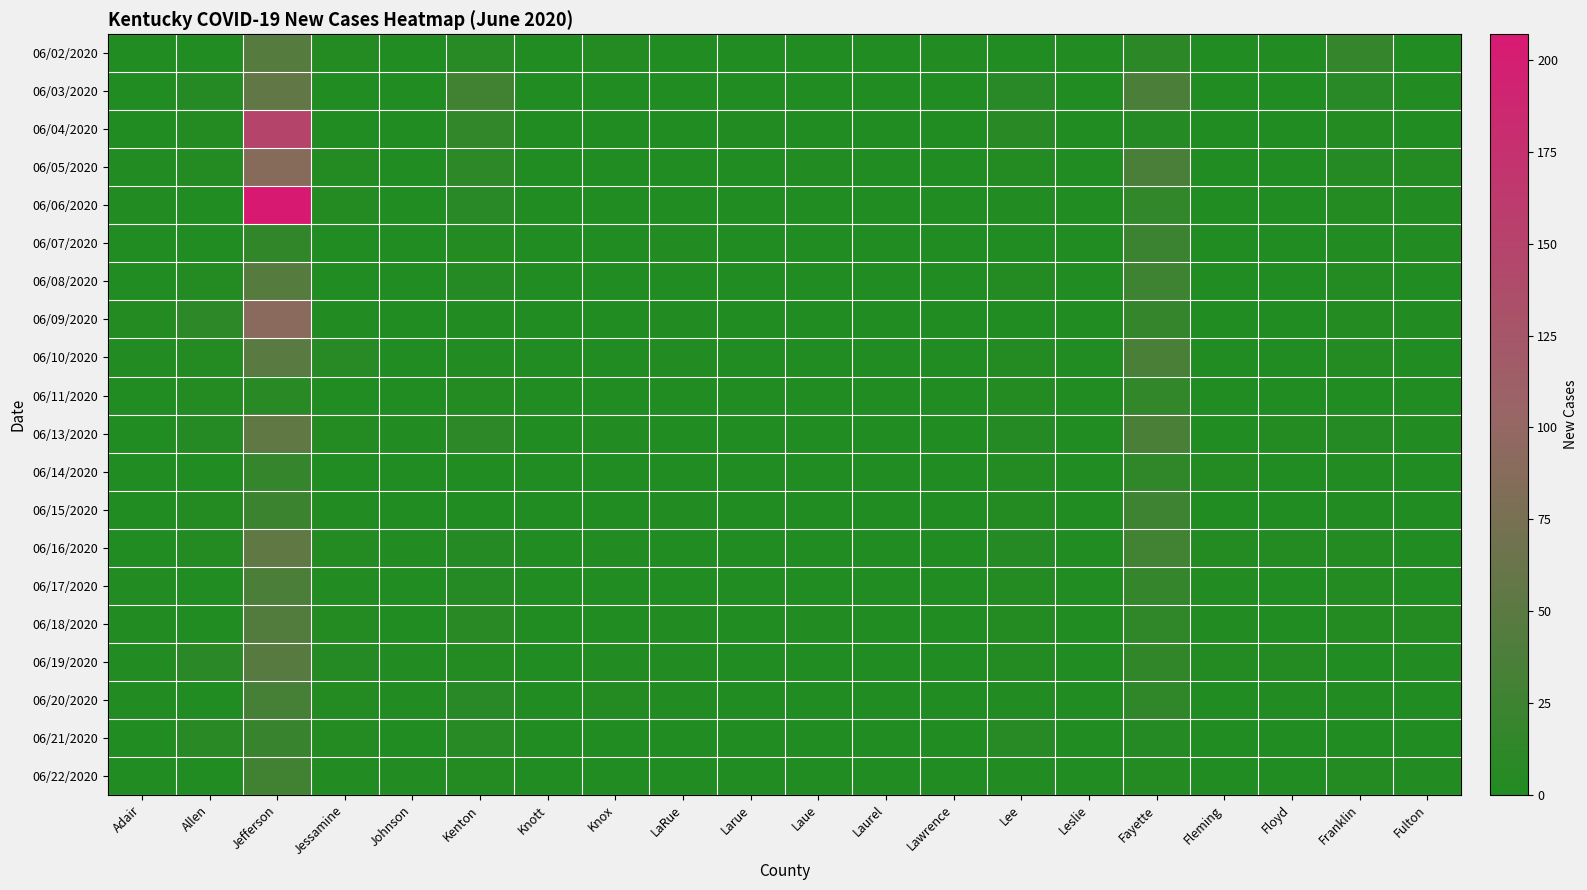

Reading left to right, transcribe all the data shown in this chart.

06/02/2020: Adair=0	Allen=0	Jefferson=46	Jessamine=2	Johnson=0	Kenton=6	Knott=0	Knox=2	LaRue=0	Larue=0	Laue=0	Laurel=0	Lawrence=1	Lee=0	Leslie=1	Fayette=10	Fleming=0	Floyd=1	Franklin=17	Fulton=0
06/03/2020: Adair=0	Allen=5	Jefferson=55	Jessamine=0	Johnson=0	Kenton=27	Knott=0	Knox=0	LaRue=0	Larue=0	Laue=0	Laurel=0	Lawrence=0	Lee=8	Leslie=0	Fayette=37	Fleming=0	Floyd=0	Franklin=8	Fulton=1
06/04/2020: Adair=0	Allen=4	Jefferson=149	Jessamine=0	Johnson=0	Kenton=14	Knott=0	Knox=0	LaRue=0	Larue=1	Laue=0	Laurel=0	Lawrence=0	Lee=7	Leslie=0	Fayette=5	Fleming=0	Floyd=0	Franklin=4	Fulton=0
06/05/2020: Adair=1	Allen=2	Jefferson=88	Jessamine=2	Johnson=0	Kenton=11	Knott=0	Knox=0	LaRue=0	Larue=0	Laue=1	Laurel=0	Lawrence=0	Lee=2	Leslie=0	Fayette=35	Fleming=0	Floyd=0	Franklin=5	Fulton=2
06/06/2020: Adair=1	Allen=0	Jefferson=207	Jessamine=4	Johnson=0	Kenton=8	Knott=0	Knox=0	LaRue=0	Larue=0	Laue=0	Laurel=0	Lawrence=0	Lee=1	Leslie=0	Fayette=14	Fleming=0	Floyd=0	Franklin=4	Fulton=1
06/07/2020: Adair=0	Allen=0	Jefferson=15	Jessamine=0	Johnson=0	Kenton=4	Knott=0	Knox=0	LaRue=1	Larue=0	Laue=0	Laurel=0	Lawrence=0	Lee=0	Leslie=0	Fayette=23	Fleming=0	Floyd=0	Franklin=1	Fulton=1
06/08/2020: Adair=0	Allen=3	Jefferson=46	Jessamine=0	Johnson=0	Kenton=5	Knott=0	Knox=0	LaRue=0	Larue=0	Laue=0	Laurel=0	Lawrence=0	Lee=2	Leslie=0	Fayette=25	Fleming=0	Floyd=0	Franklin=3	Fulton=0
06/09/2020: Adair=2	Allen=11	Jefferson=91	Jessamine=1	Johnson=0	Kenton=1	Knott=0	Knox=0	LaRue=1	Larue=0	Laue=0	Laurel=0	Lawrence=0	Lee=0	Leslie=0	Fayette=18	Fleming=0	Floyd=0	Franklin=3	Fulton=1
06/10/2020: Adair=1	Allen=3	Jefferson=49	Jessamine=6	Johnson=0	Kenton=1	Knott=0	Knox=0	LaRue=1	Larue=0	Laue=0	Laurel=0	Lawrence=0	Lee=2	Leslie=0	Fayette=36	Fleming=0	Floyd=0	Franklin=4	Fulton=0
06/11/2020: Adair=0	Allen=4	Jefferson=7	Jessamine=0	Johnson=0	Kenton=2	Knott=0	Knox=0	LaRue=0	Larue=0	Laue=0	Laurel=0	Lawrence=0	Lee=4	Leslie=0	Fayette=14	Fleming=0	Floyd=0	Franklin=0	Fulton=0
06/13/2020: Adair=0	Allen=5	Jefferson=54	Jessamine=4	Johnson=1	Kenton=11	Knott=0	Knox=1	LaRue=0	Larue=0	Laue=0	Laurel=0	Lawrence=0	Lee=5	Leslie=0	Fayette=36	Fleming=0	Floyd=2	Franklin=5	Fulton=1
06/14/2020: Adair=0	Allen=0	Jefferson=17	Jessamine=0	Johnson=0	Kenton=0	Knott=0	Knox=0	LaRue=0	Larue=0	Laue=0	Laurel=0	Lawrence=0	Lee=4	Leslie=0	Fayette=13	Fleming=2	Floyd=0	Franklin=1	Fulton=0
06/15/2020: Adair=0	Allen=3	Jefferson=24	Jessamine=1	Johnson=0	Kenton=0	Knott=0	Knox=0	LaRue=1	Larue=0	Laue=0	Laurel=0	Lawrence=0	Lee=3	Leslie=0	Fayette=25	Fleming=0	Floyd=0	Franklin=1	Fulton=0
06/16/2020: Adair=0	Allen=3	Jefferson=54	Jessamine=4	Johnson=1	Kenton=5	Knott=0	Knox=1	LaRue=0	Larue=0	Laue=0	Laurel=0	Lawrence=0	Lee=5	Leslie=0	Fayette=28	Fleming=2	Floyd=3	Franklin=4	Fulton=0
06/17/2020: Adair=1	Allen=0	Jefferson=37	Jessamine=1	Johnson=0	Kenton=5	Knott=0	Knox=0	LaRue=0	Larue=0	Laue=0	Laurel=0	Lawrence=0	Lee=3	Leslie=0	Fayette=18	Fleming=1	Floyd=0	Franklin=2	Fulton=0
06/18/2020: Adair=1	Allen=0	Jefferson=43	Jessamine=2	Johnson=0	Kenton=7	Knott=0	Knox=0	LaRue=1	Larue=0	Laue=1	Laurel=0	Lawrence=0	Lee=3	Leslie=0	Fayette=13	Fleming=1	Floyd=0	Franklin=3	Fulton=2
06/19/2020: Adair=1	Allen=9	Jefferson=47	Jessamine=5	Johnson=1	Kenton=3	Knott=0	Knox=1	LaRue=1	Larue=0	Laue=0	Laurel=0	Lawrence=0	Lee=3	Leslie=0	Fayette=15	Fleming=2	Floyd=3	Franklin=0	Fulton=1
06/20/2020: Adair=1	Allen=0	Jefferson=33	Jessamine=2	Johnson=1	Kenton=8	Knott=0	Knox=2	LaRue=1	Larue=0	Laue=0	Laurel=0	Lawrence=0	Lee=1	Leslie=0	Fayette=13	Fleming=0	Floyd=1	Franklin=1	Fulton=0
06/21/2020: Adair=0	Allen=7	Jefferson=21	Jessamine=2	Johnson=0	Kenton=6	Knott=0	Knox=0	LaRue=0	Larue=0	Laue=0	Laurel=0	Lawrence=0	Lee=6	Leslie=0	Fayette=5	Fleming=0	Floyd=0	Franklin=0	Fulton=0
06/22/2020: Adair=0	Allen=0	Jefferson=27	Jessamine=1	Johnson=1	Kenton=3	Knott=0	Knox=0	LaRue=0	Larue=0	Laue=0	Laurel=0	Lawrence=0	Lee=1	Leslie=0	Fayette=4	Fleming=0	Floyd=0	Franklin=3	Fulton=1